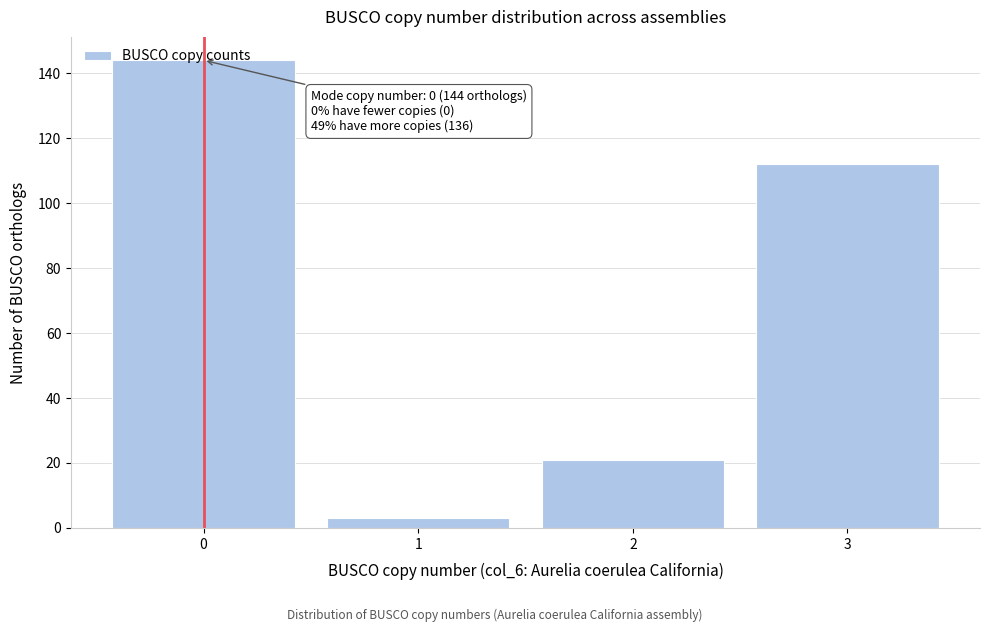

What is the ratio of the value at 0 to the value at 2?

6.9